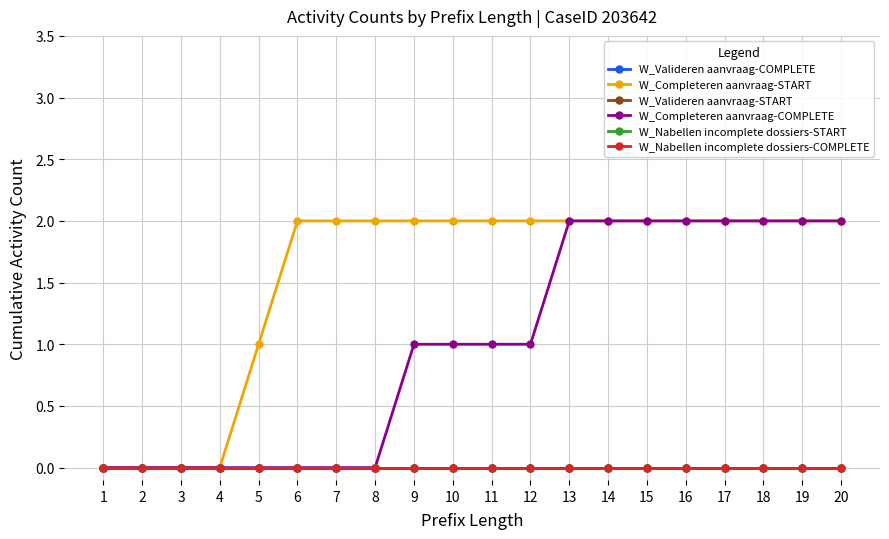

Between 3 and 4, which is larger?

3